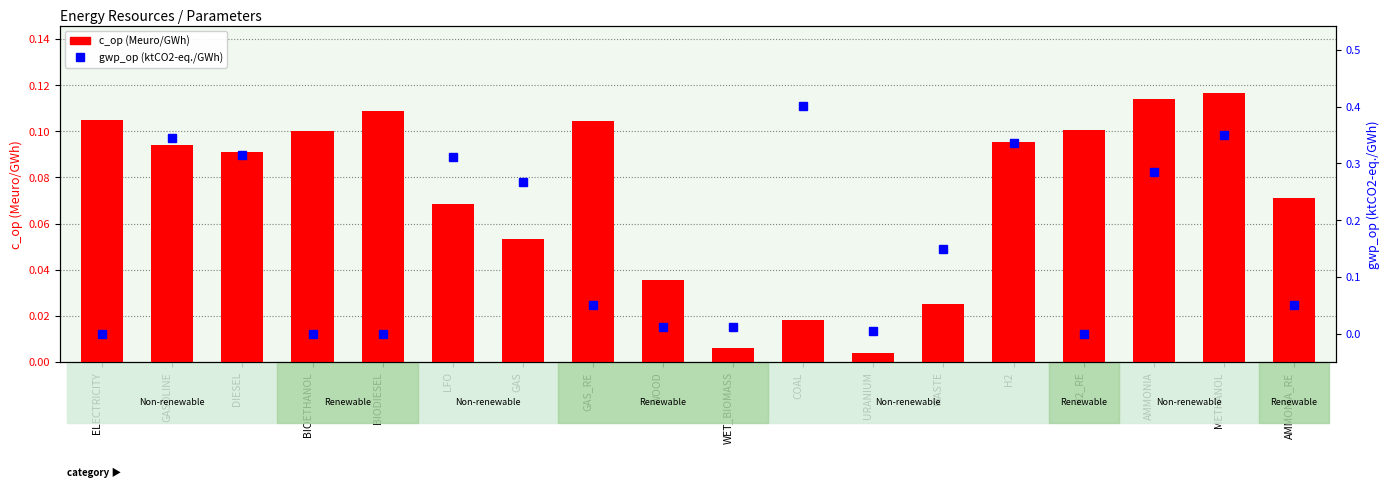

At which label is c_op (Meuro/GWh) closest to 0?

URANIUM